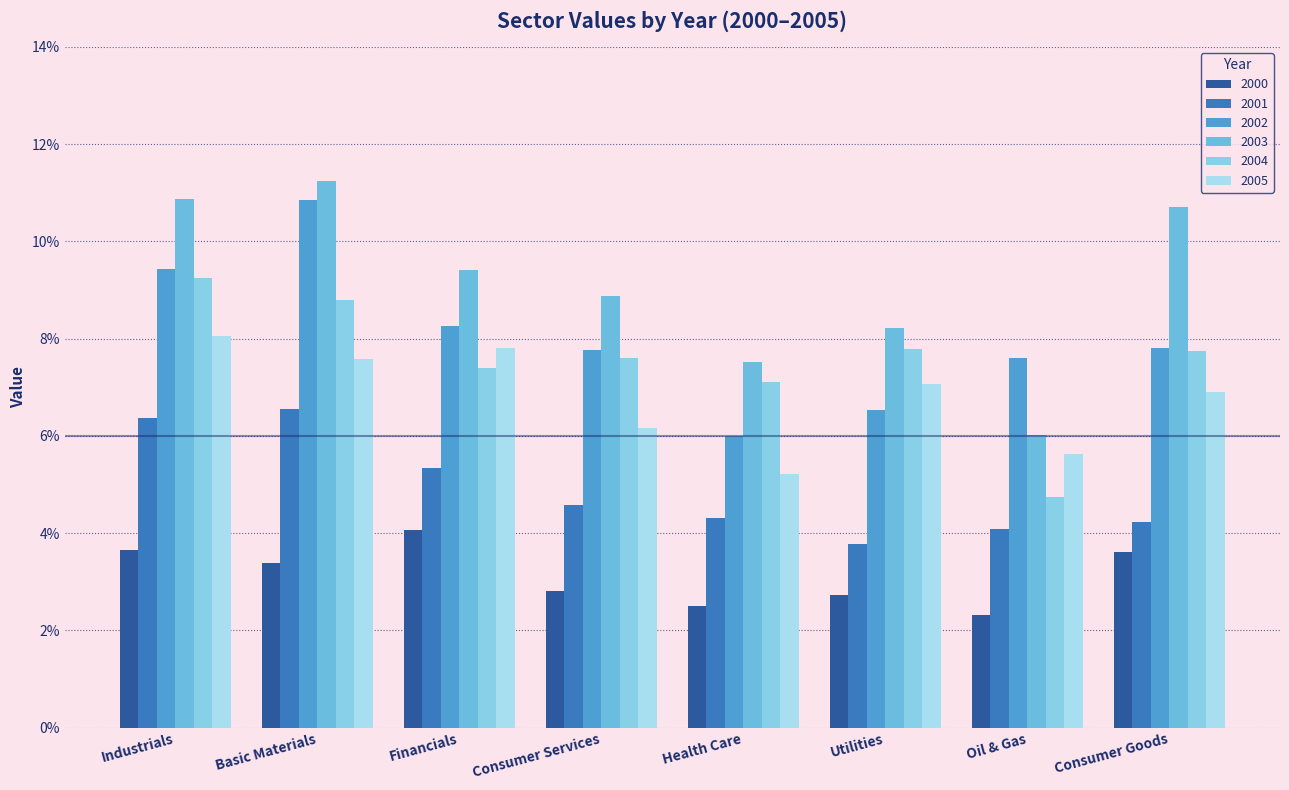

Reading left to right, transcribe all the data shown in this chart.

2000: 0.0	0.0	0.0	0.0	0.0	0.0	0.0	0.0
2001: 0.1	0.1	0.1	0.0	0.0	0.0	0.0	0.0
2002: 0.1	0.1	0.1	0.1	0.1	0.1	0.1	0.1
2003: 0.1	0.1	0.1	0.1	0.1	0.1	0.1	0.1
2004: 0.1	0.1	0.1	0.1	0.1	0.1	0.0	0.1
2005: 0.1	0.1	0.1	0.1	0.1	0.1	0.1	0.1